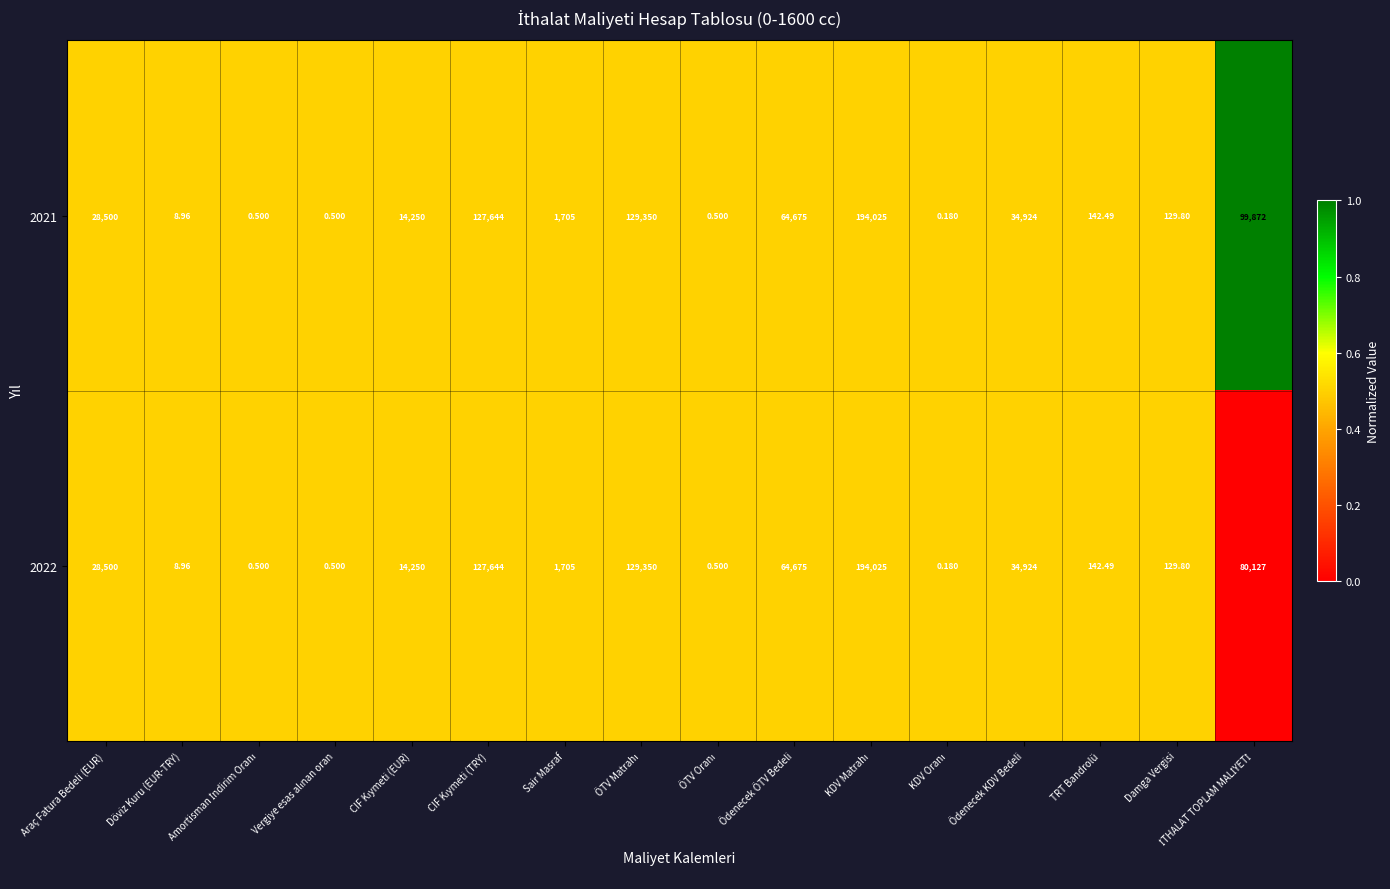

Where does the 2022 series first go above 14250?

Araç Fatura Bedeli (EUR)